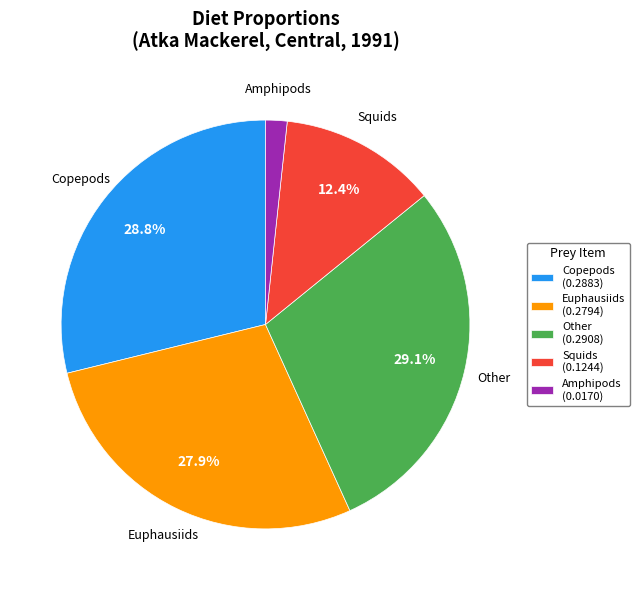

How much of the chart is everything except Euphausiids (0.2794)?

72.1%